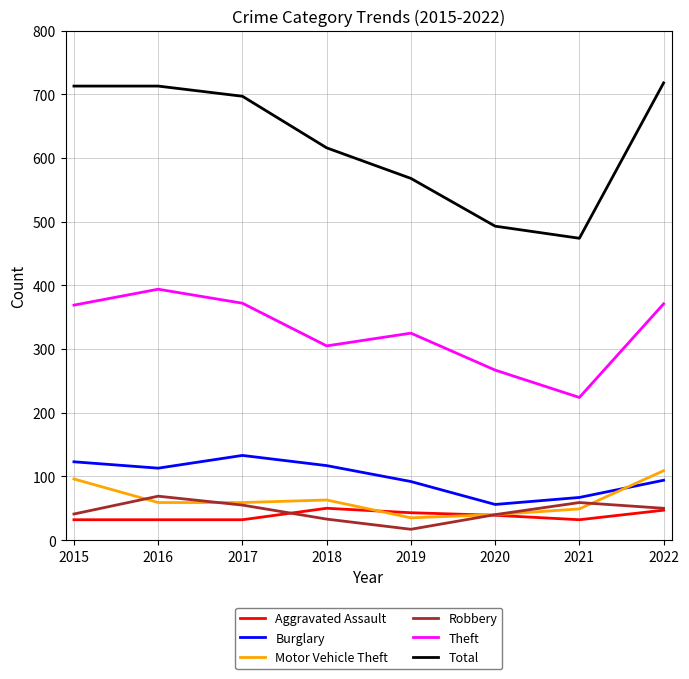

At 2018, list the series in order from largest to smallest.

Total, Theft, Burglary, Motor Vehicle Theft, Aggravated Assault, Robbery